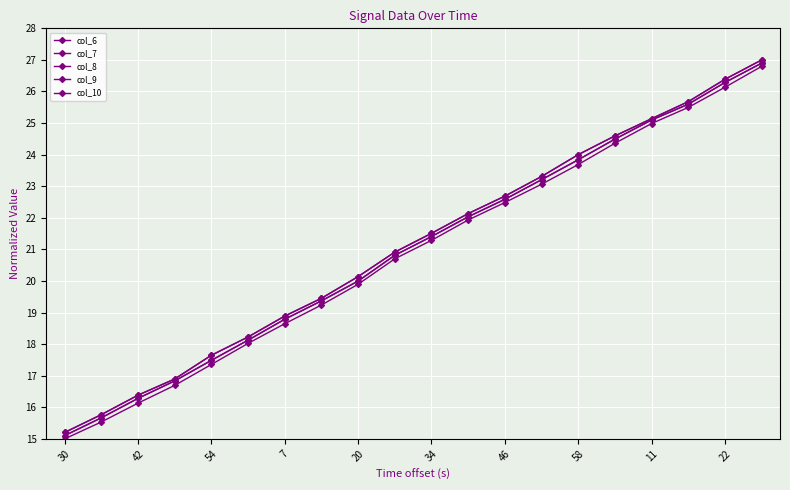

What is the label of the 6th point from the right?

58